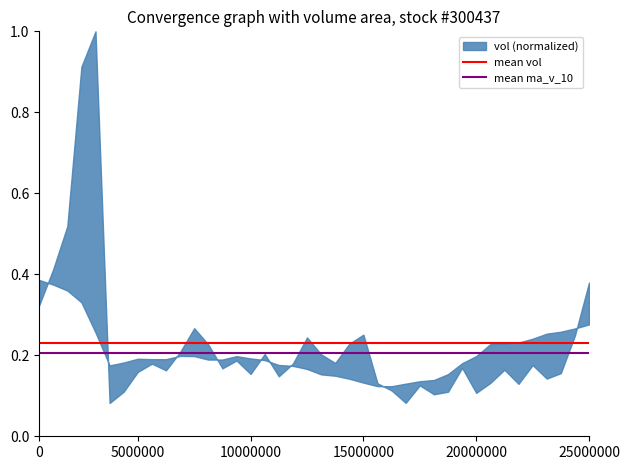

What is the lowest value of the mean ma_v_10 series?

0.2